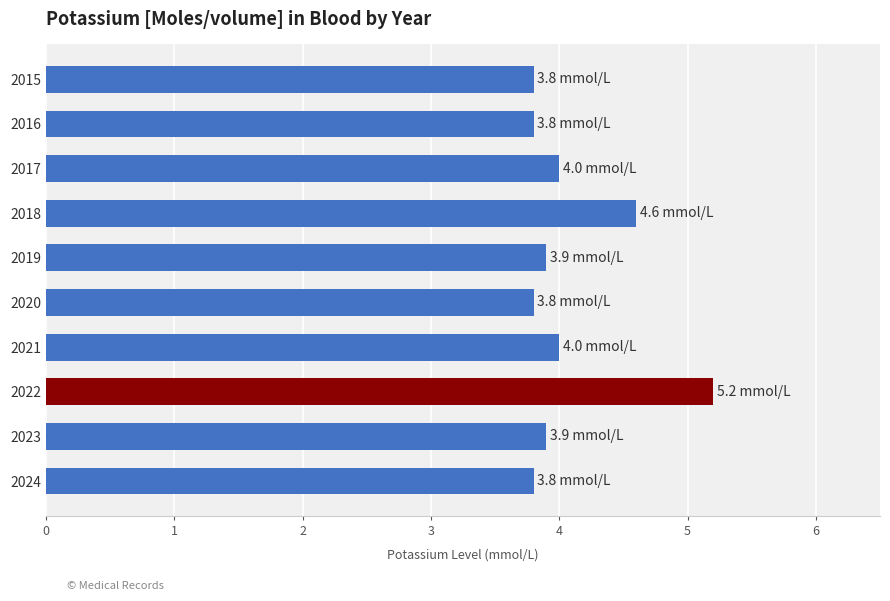

What is the maximum value shown in the chart?

5.2